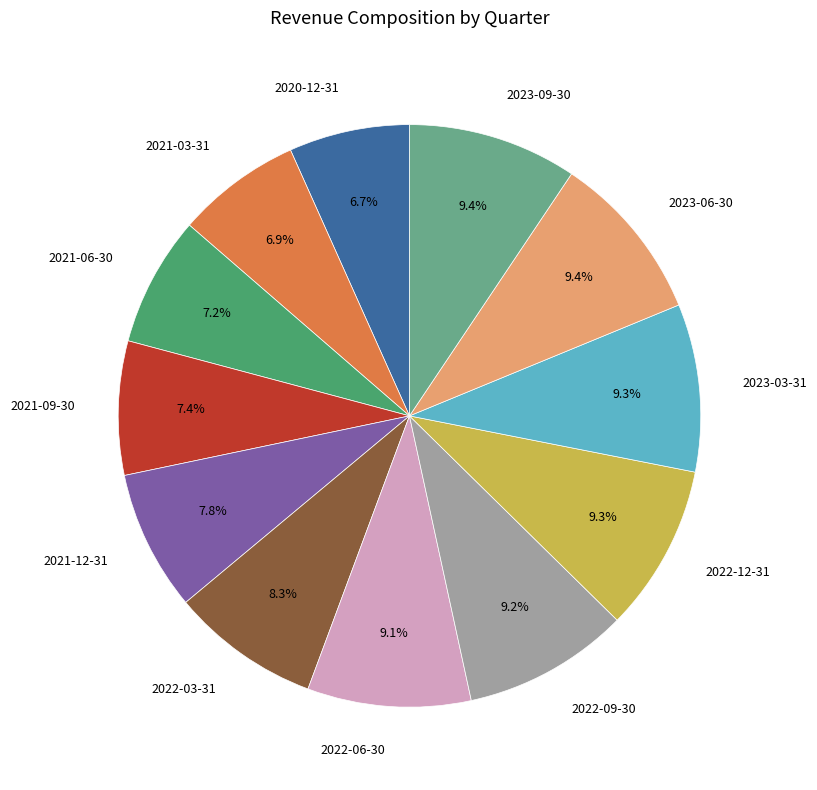

Which has a higher value, 2021-12-31 or 2023-03-31?

2023-03-31